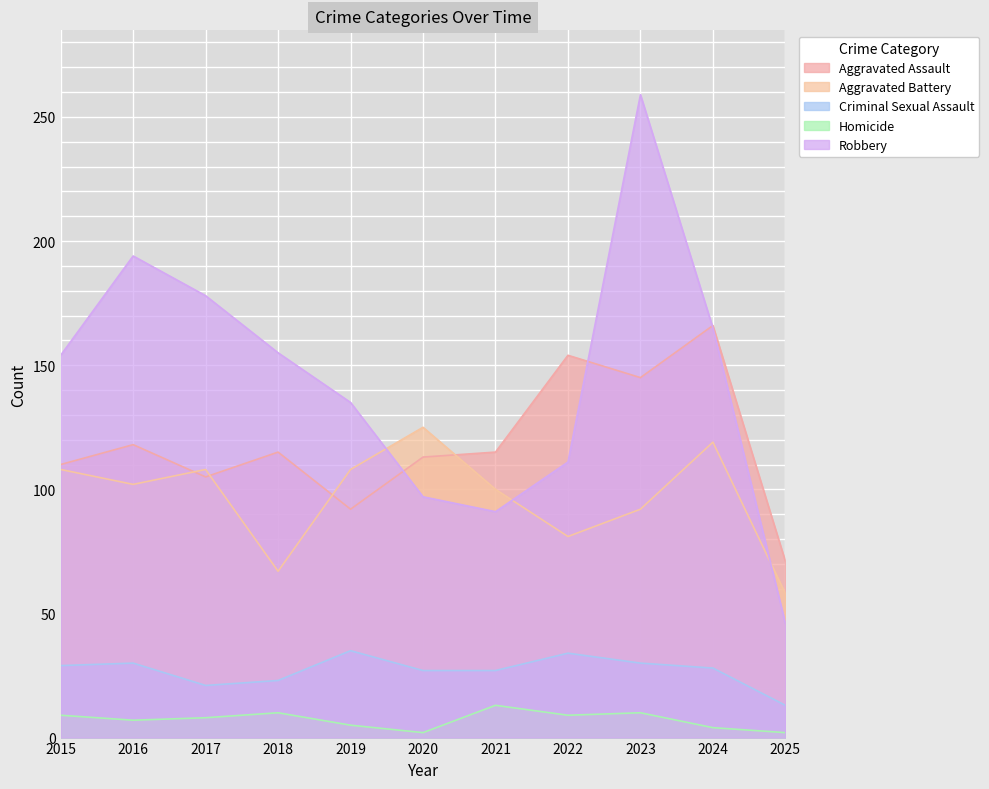

What is the difference between the second highest and second lowest values in the Robbery series?

103